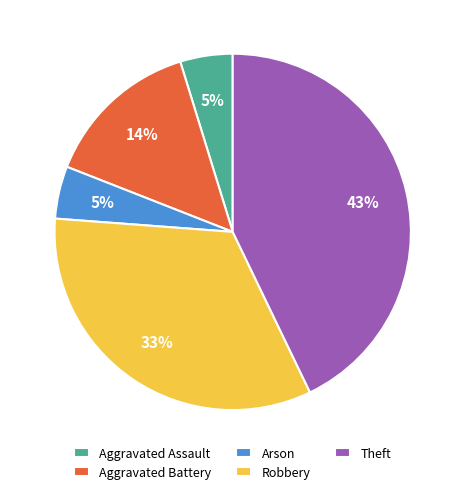

Is Robbery the majority of the pie?

No